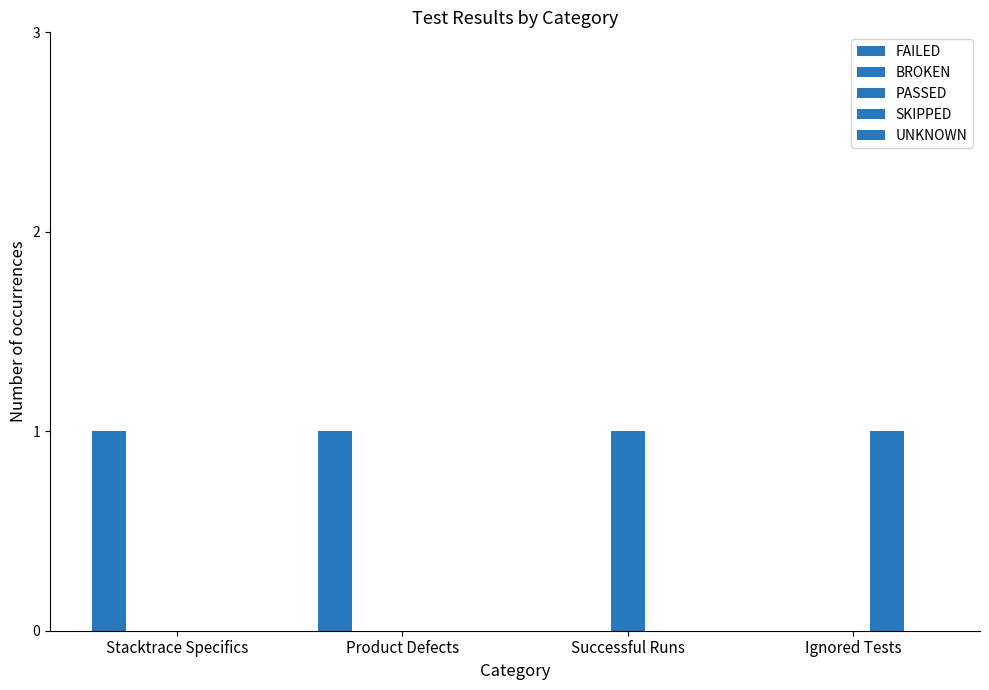

Reading left to right, extract all data points from this chart.

FAILED: 1	1	0	0
BROKEN: 0	0	0	0
PASSED: 0	0	1	0
SKIPPED: 0	0	0	1
UNKNOWN: 0	0	0	0